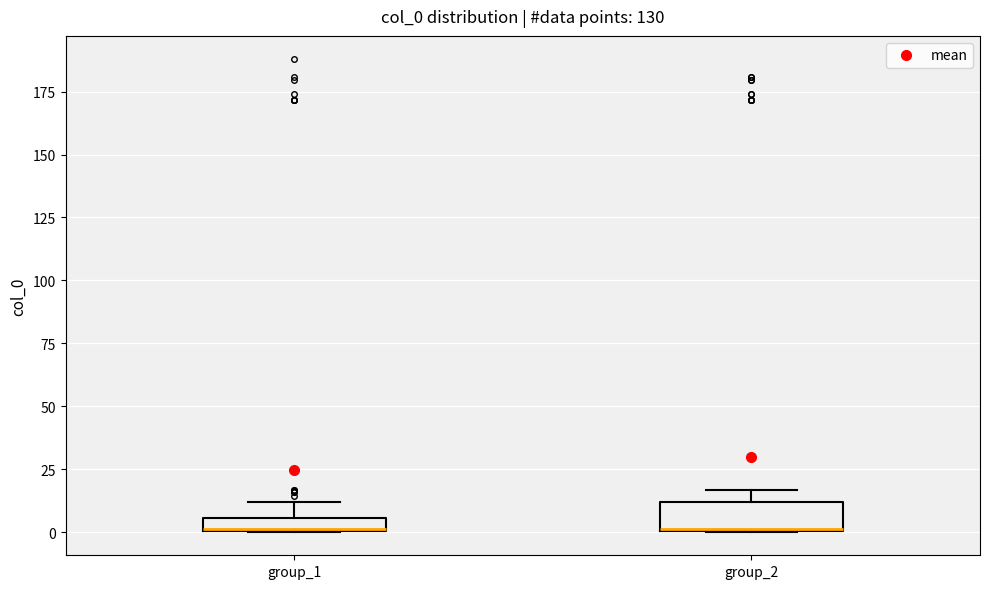

Where is the upper edge of the box for group_1 on the y-axis? The values are not printed on the chart, so give them approximately, as read against the axis.

5